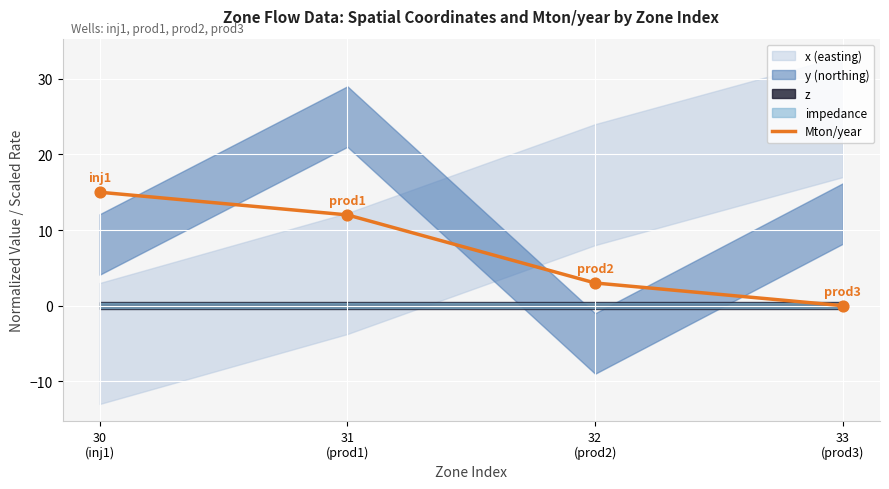

Which has a higher value, 32
(prod2) or 30
(inj1)?

30
(inj1)